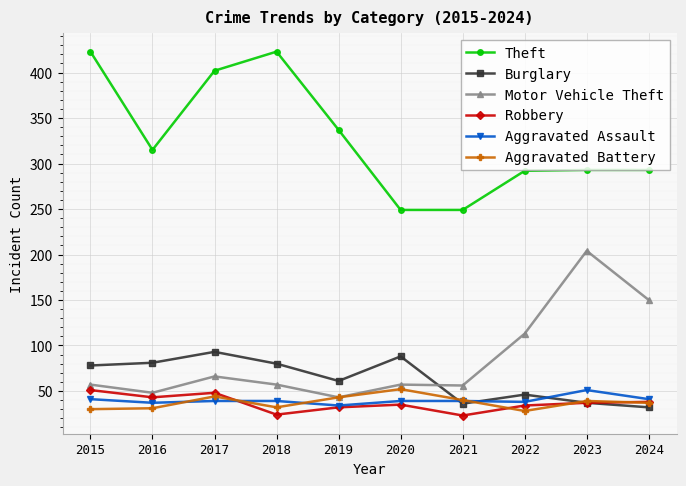

True or false: Aggravated Assault and Motor Vehicle Theft intersect in this chart.

False